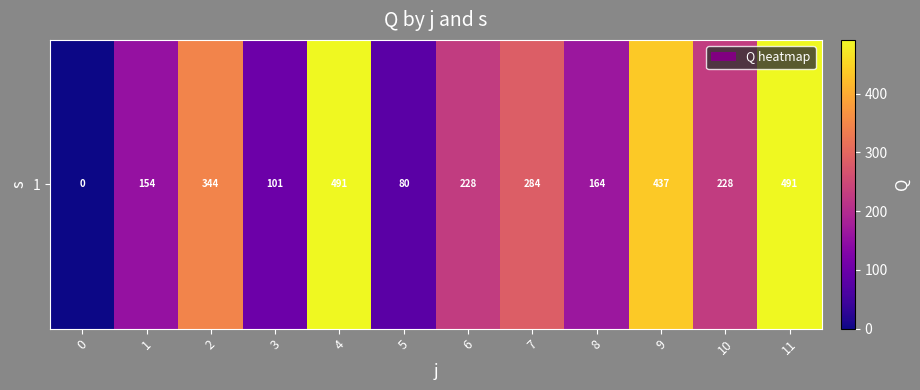

What is the approximate value at 6?

228.1